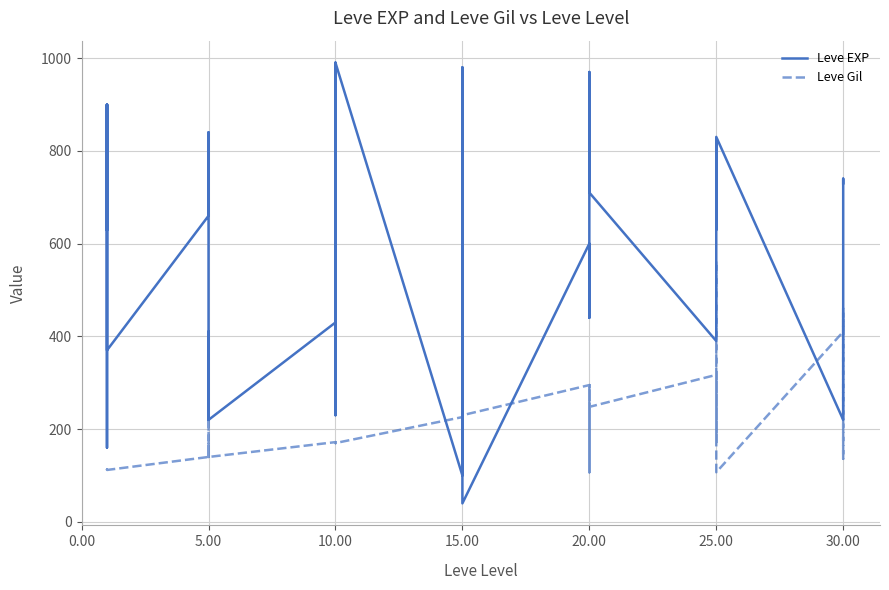

True or false: Leve EXP and Leve Gil intersect in this chart.

True